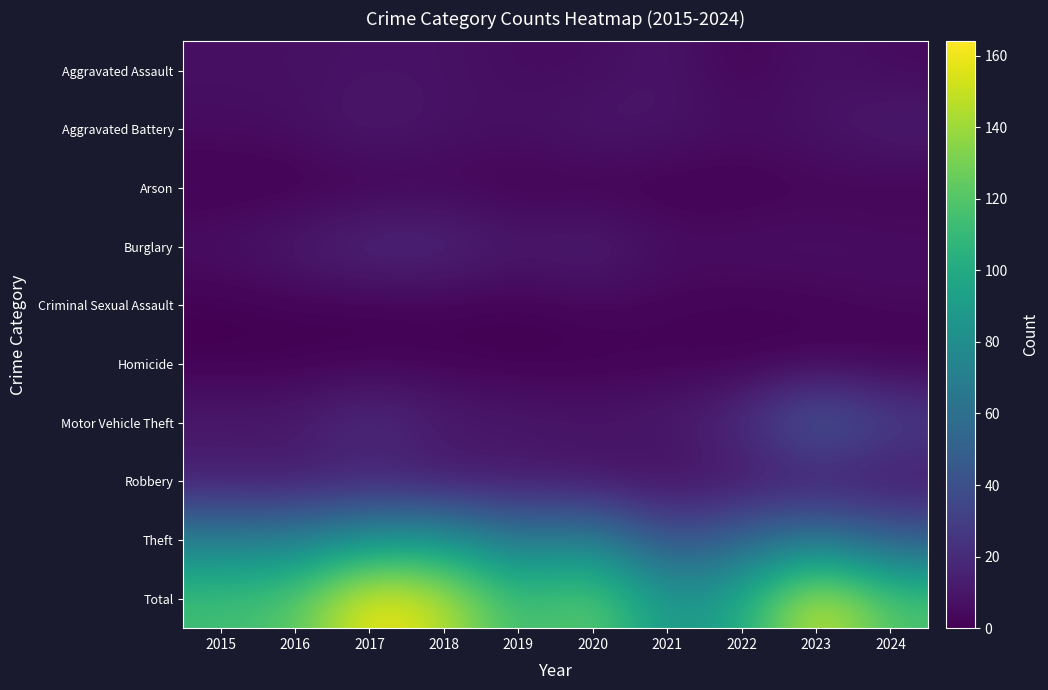

Count the number of categories in the chart.

10